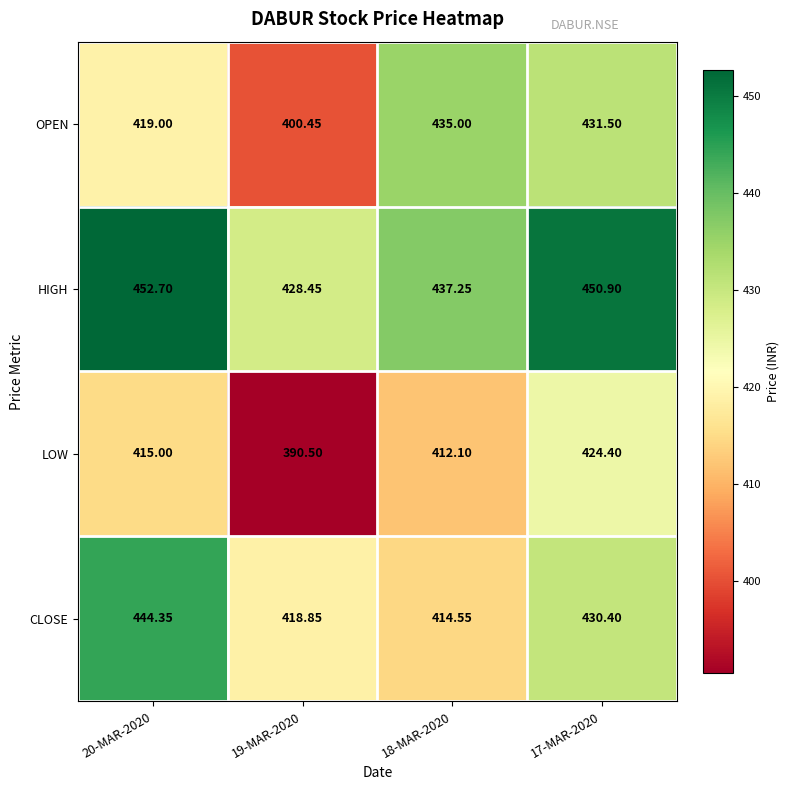

Which series changed the most between 18-MAR-2020 and 17-MAR-2020?

CLOSE